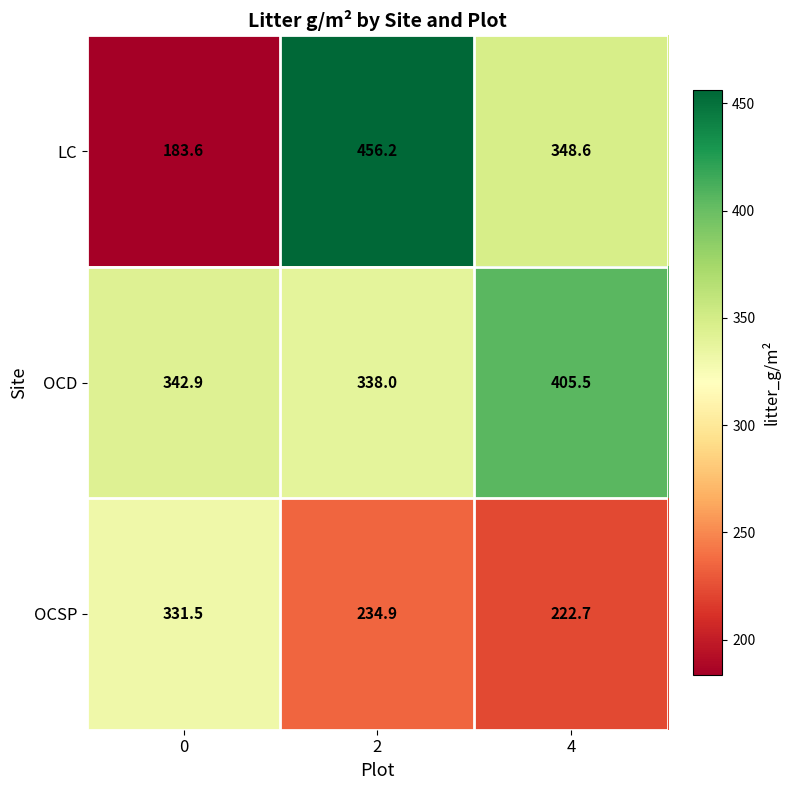

Reading left to right, transcribe all the data shown in this chart.

LC: 0=183.6	2=456.2	4=348.6
OCD: 0=342.9	2=338.0	4=405.5
OCSP: 0=331.5	2=234.9	4=222.7